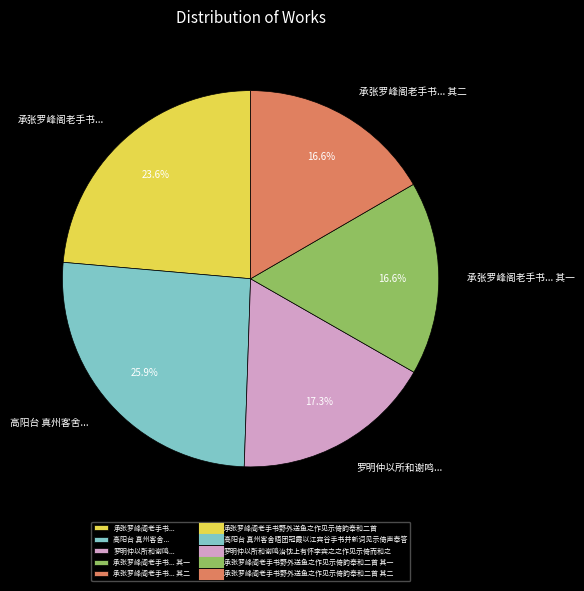

To the nearest percent, what is the difference between the largest and smallest slice percentages?

9%